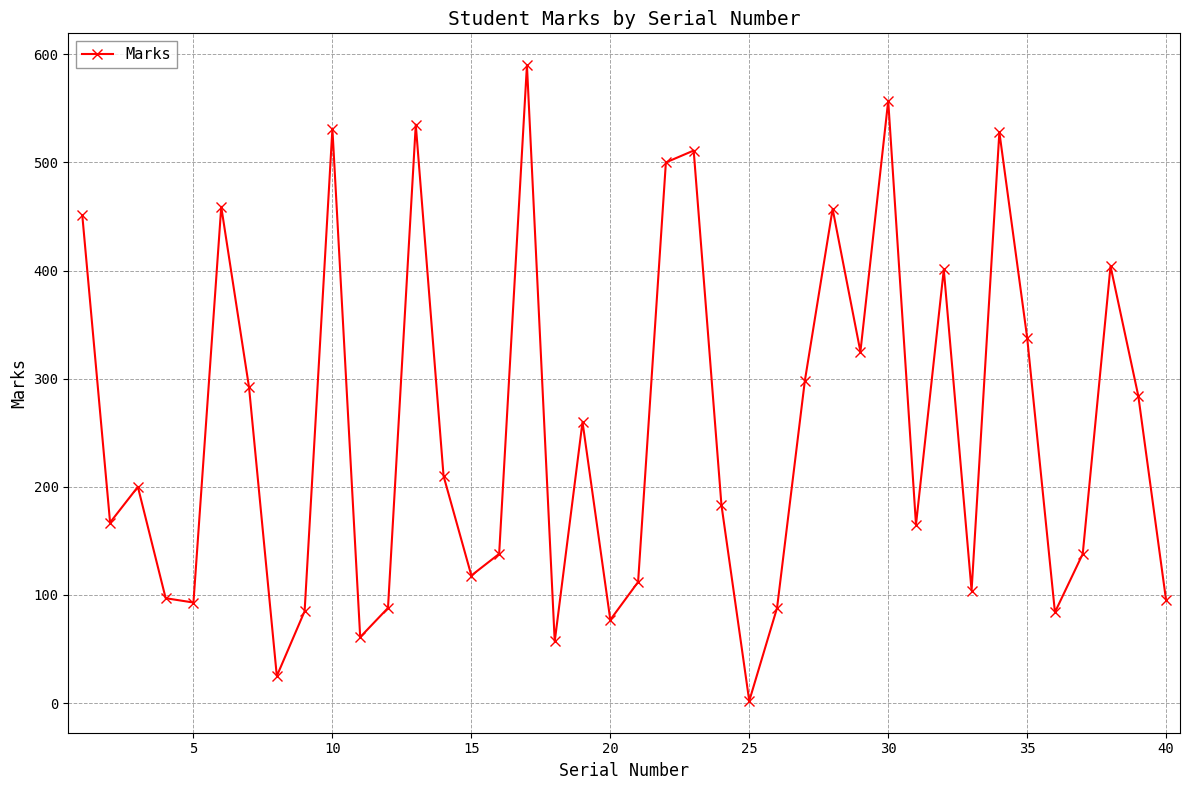

What is the sum of all values?

10108